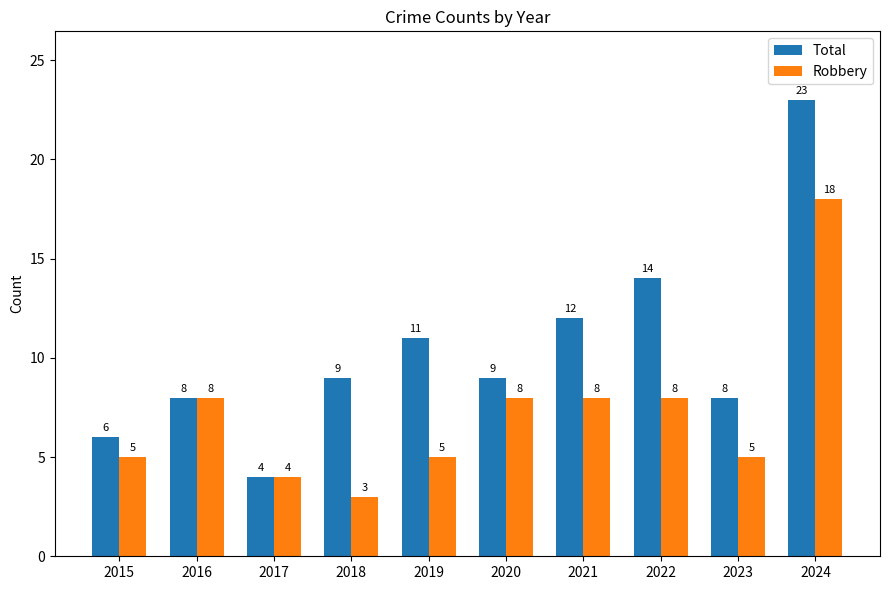

Rank the series by their average value, from lowest to highest.

Robbery, Total